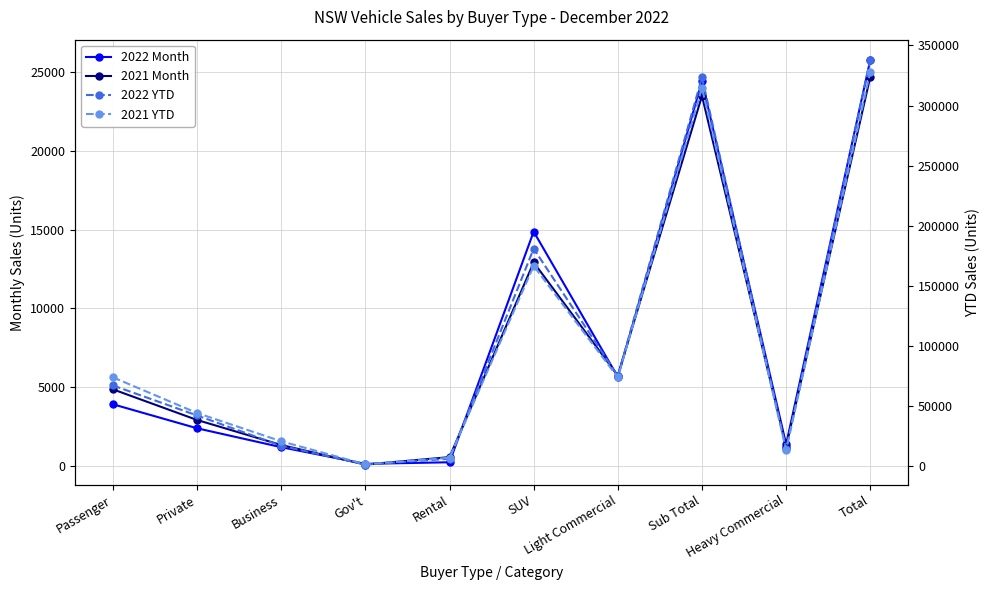

Where is the first local maximum for 2021 YTD?

SUV